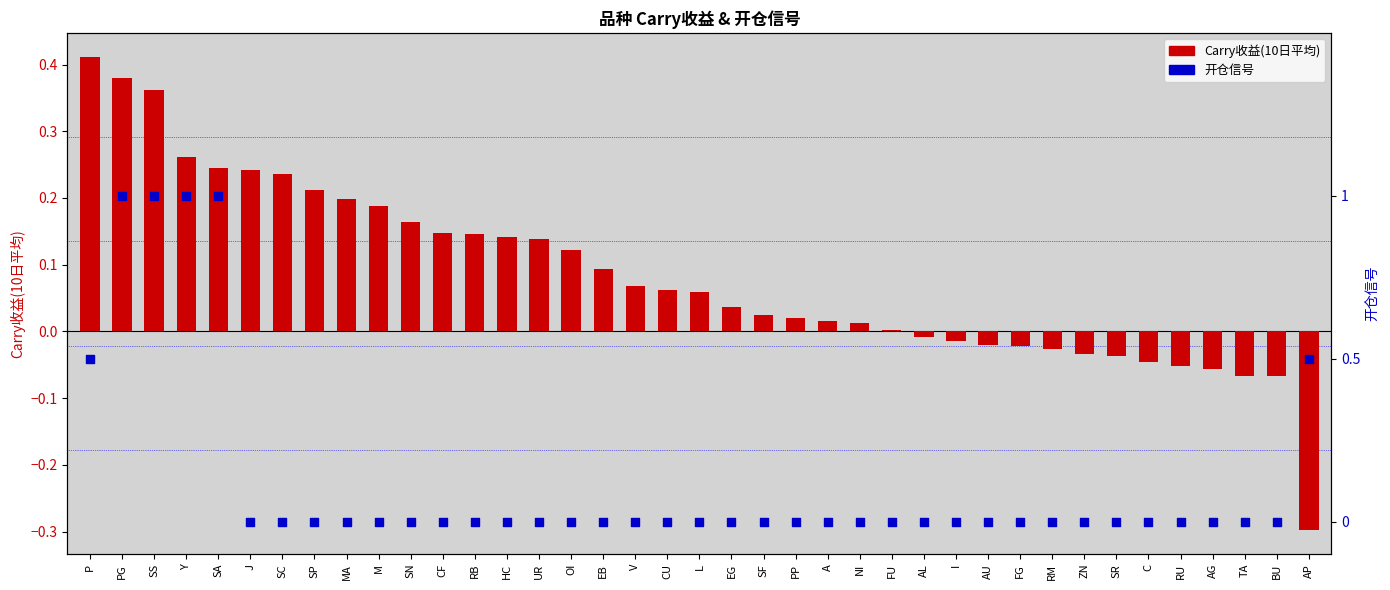

At which category is the sum across all series the highest?

PG